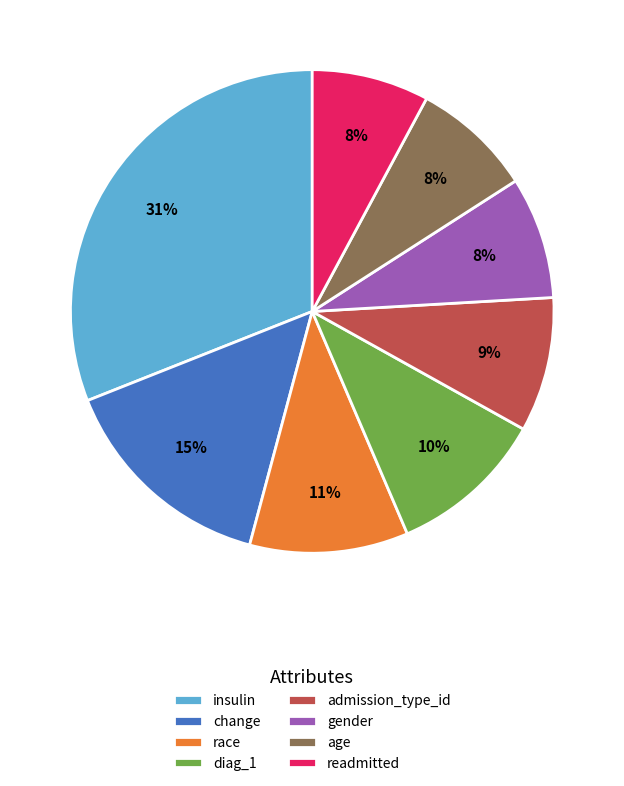

Is it true that readmitted is 8% of the pie?

True